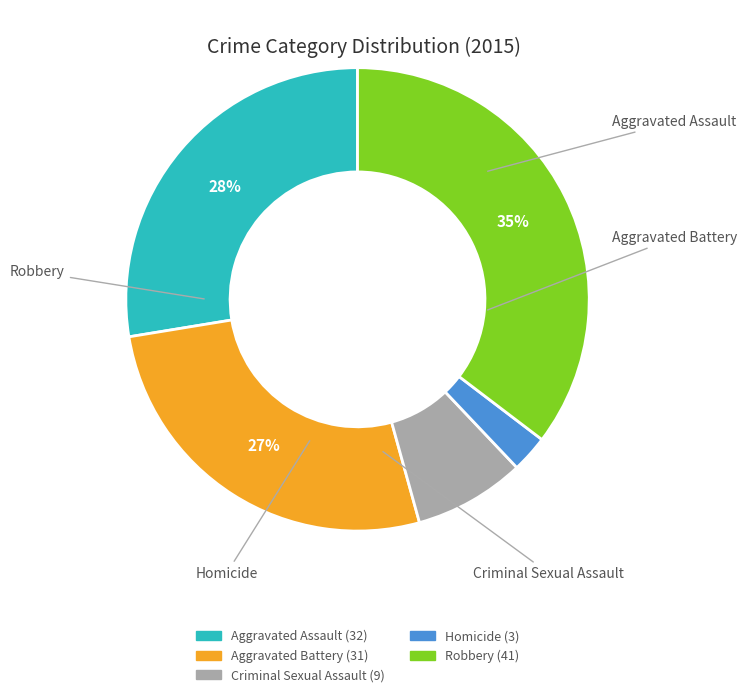

Is there any slice that represents more than half of the pie?

No